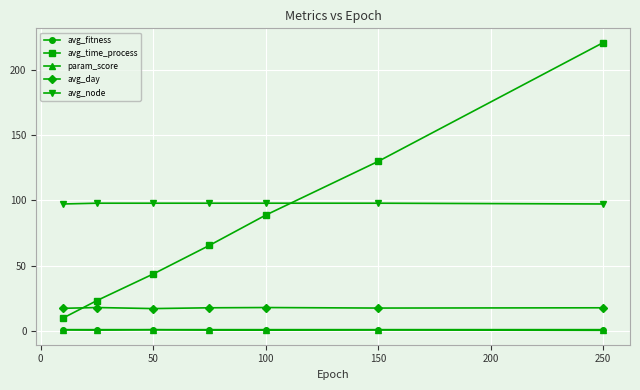

What is the value of the avg_node point at the 7th from the left?

97.2